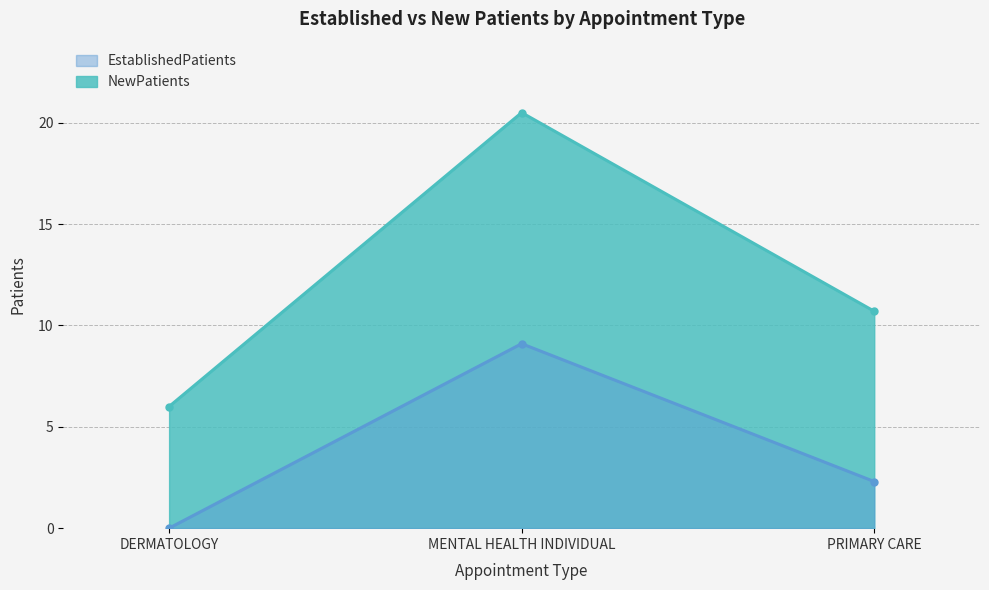

Where is EstablishedPatients nearest to the value 4?

PRIMARY CARE